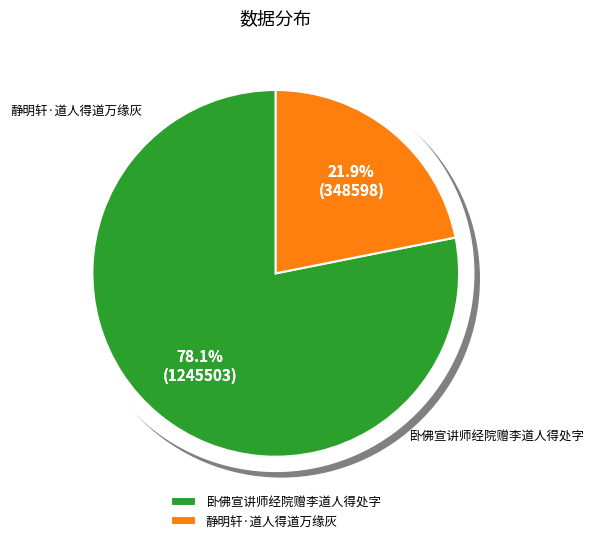

To the nearest percent, what is the combined percentage of 静明轩·道人得道万缘灰 and 卧佛宣讲师经院赠李道人得处字?

100%